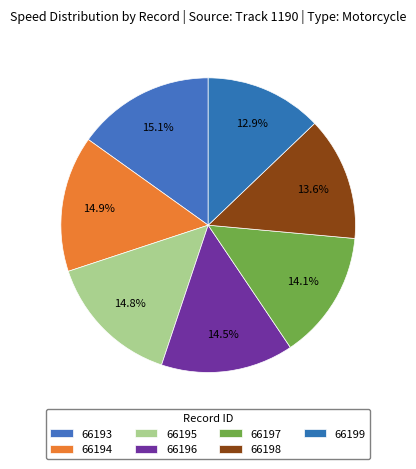

To the nearest percent, what percentage of the pie is 66197?

14%